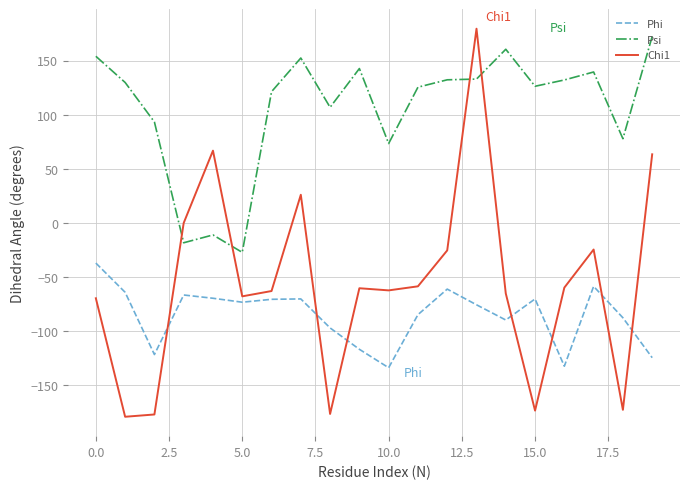

List the series in order of their overall mean, highest first.

Psi, Chi1, Phi